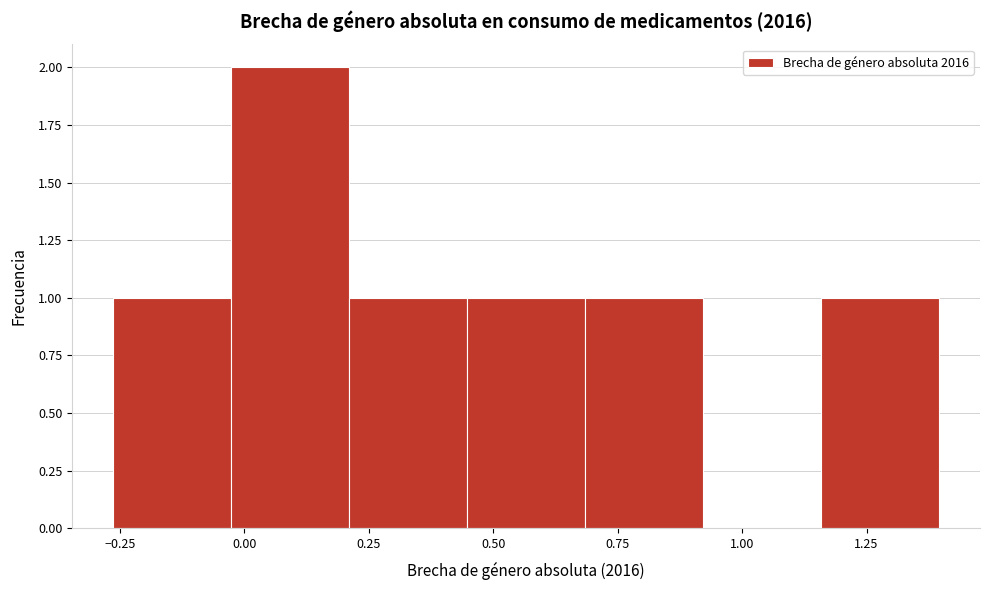

Over which range of the x-axis is the bar tallest?

-0.05 to 0.20